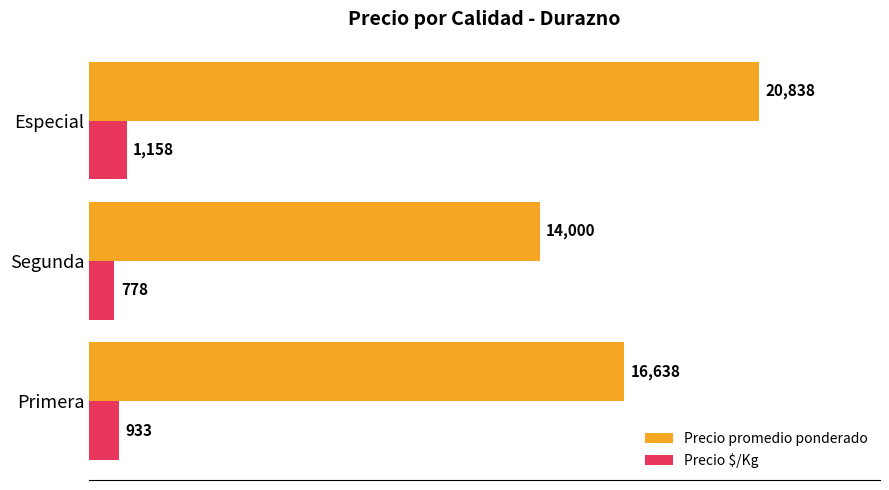

Which series changed the most between Primera and Especial?

Precio promedio ponderado